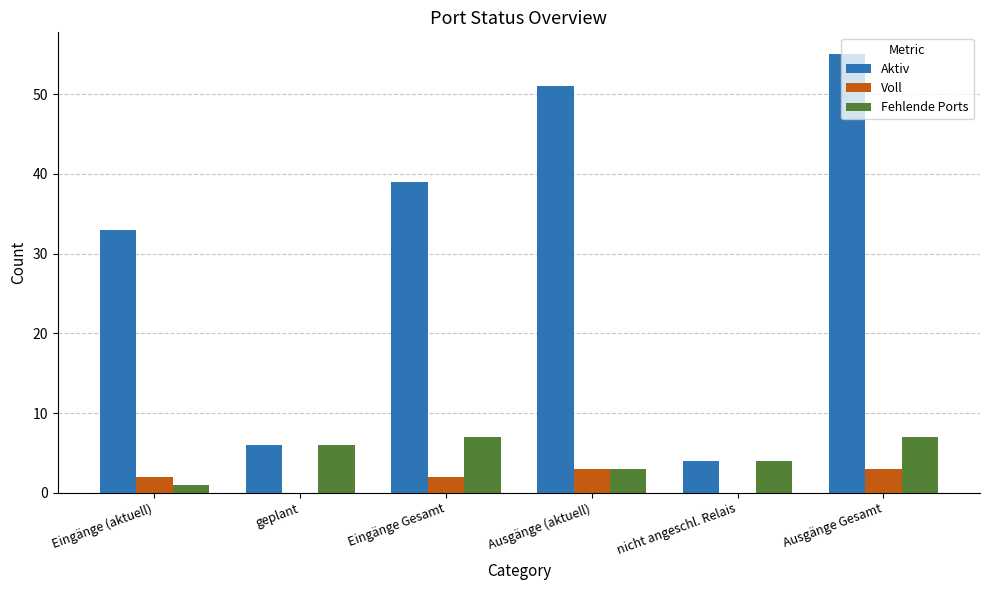

Which series has the largest total across all categories?

Aktiv